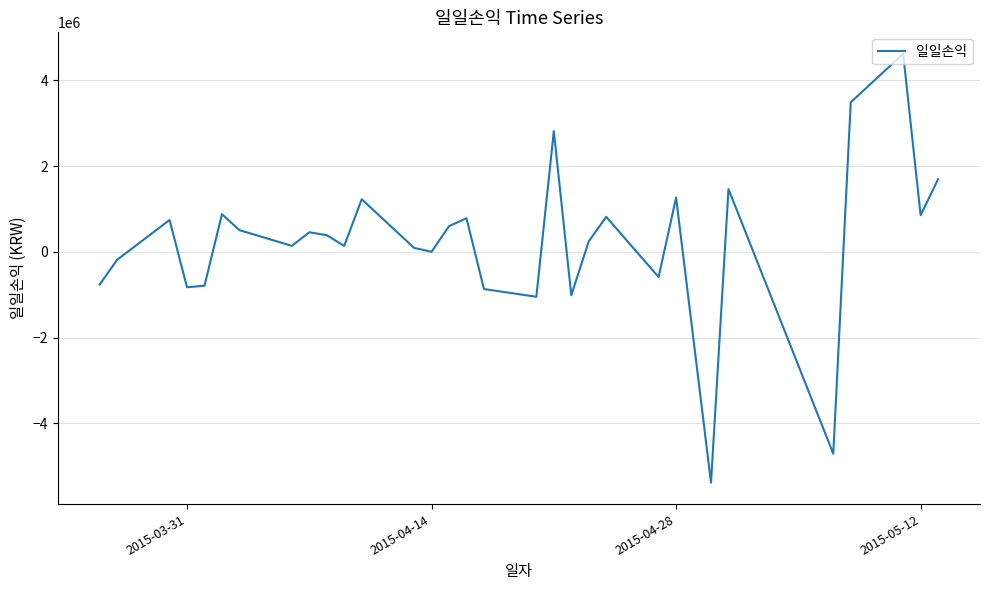

Count the number of values greater than 386922.

16